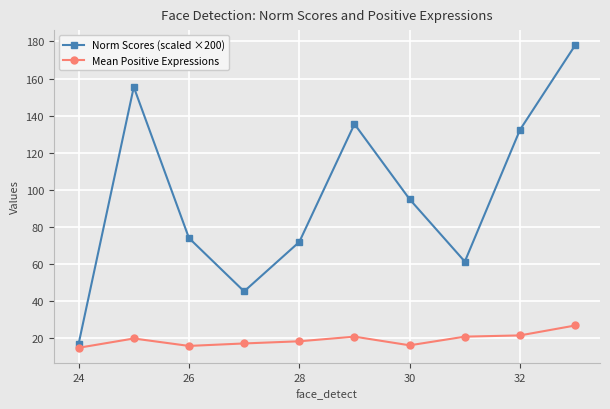

Which series has the largest total across all categories?

Norm Scores (scaled ×200)